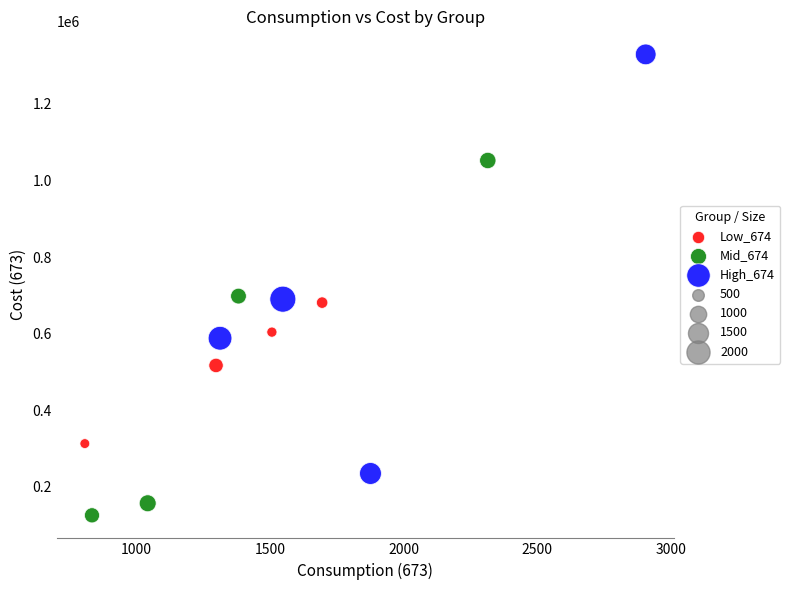

Which series has the widest spread of Y values?

High_674